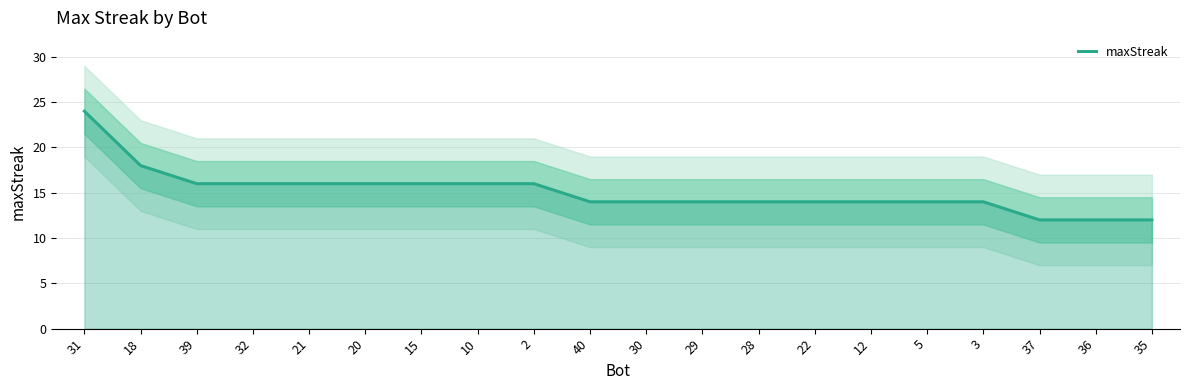

What is the approximate value at 21?

16